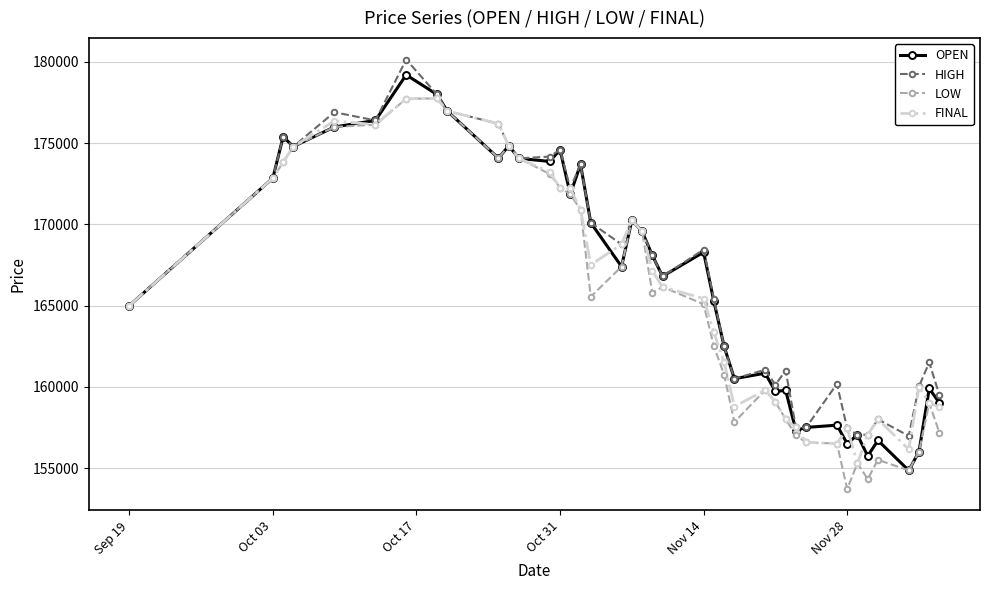

How many distinct data groups are displayed?

4